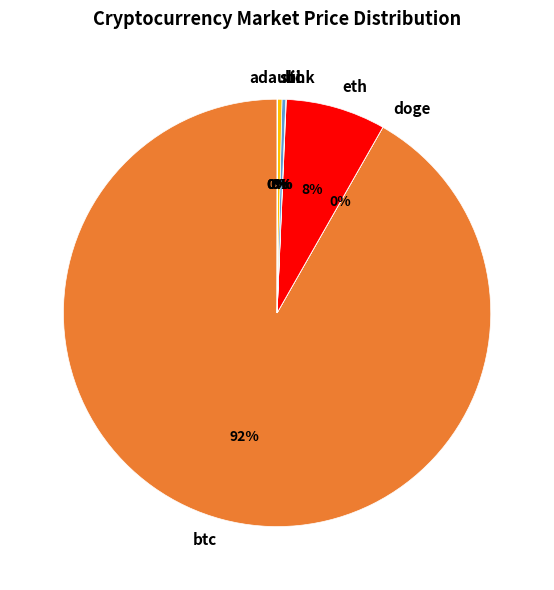

To the nearest percent, what percentage of the pie is eth?

8%